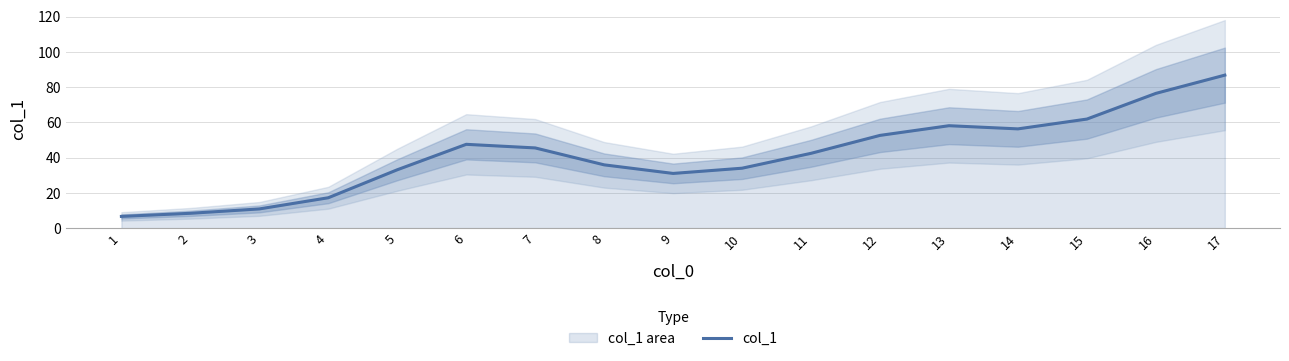

What is the value of the 15th point from the left?

61.9